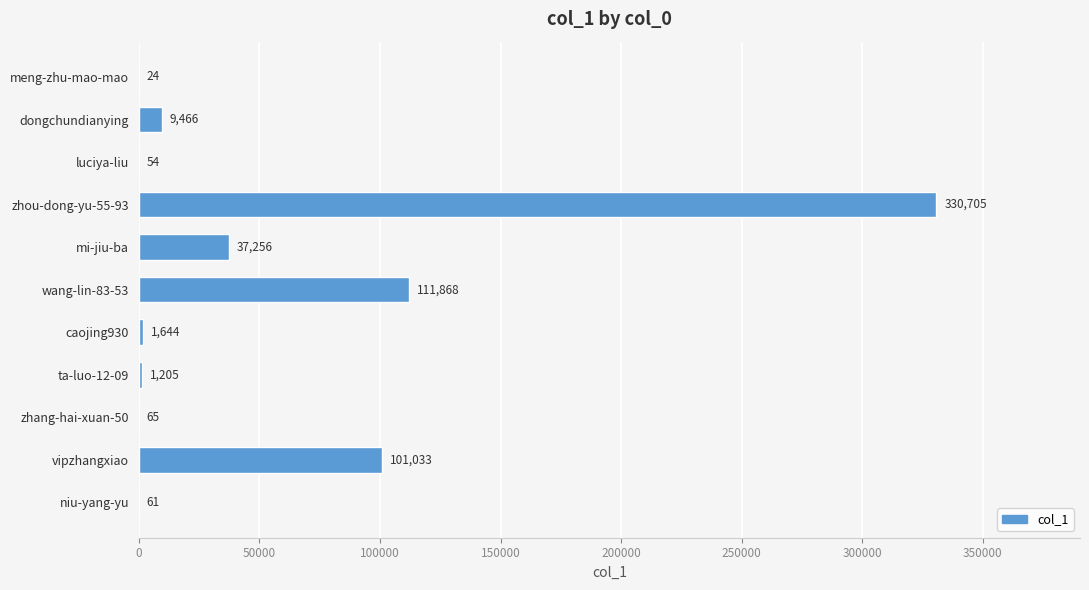

What is the greatest value displayed?

330705